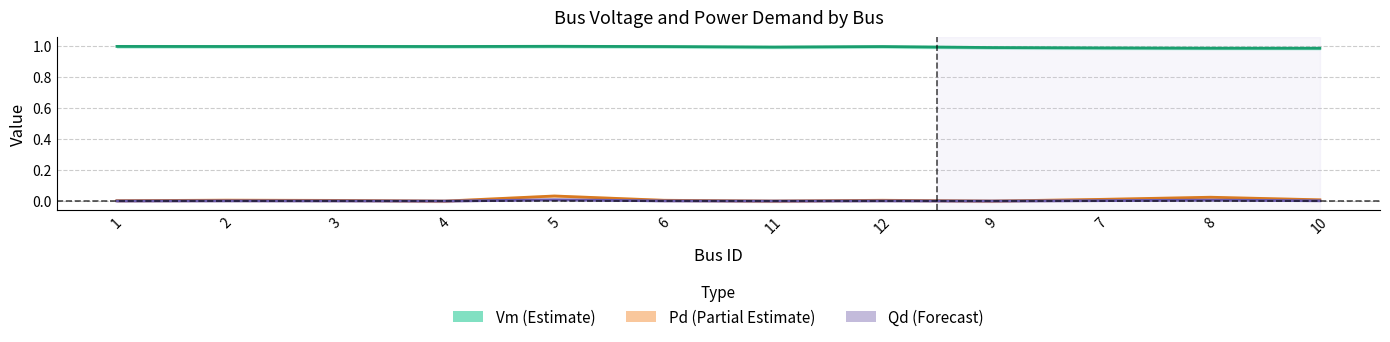

Reading right to left, transcribe all the data shown in this chart.

Vm (Voltage Magnitude): 1.0	1.0	1.0	1.0	1.0	1.0	1.0	1.0	1.0	1.0	1.0	1.0
Pd (Active Load): 0.0	0.0	0.0	0.0	0.0	0.0	0.0	0.0	0.0	0.0	0.0	0.0
Qd (Reactive Load): 0.0	0.0	0.0	0.0	0.0	0.0	0.0	0.0	0.0	0.0	0.0	0.0